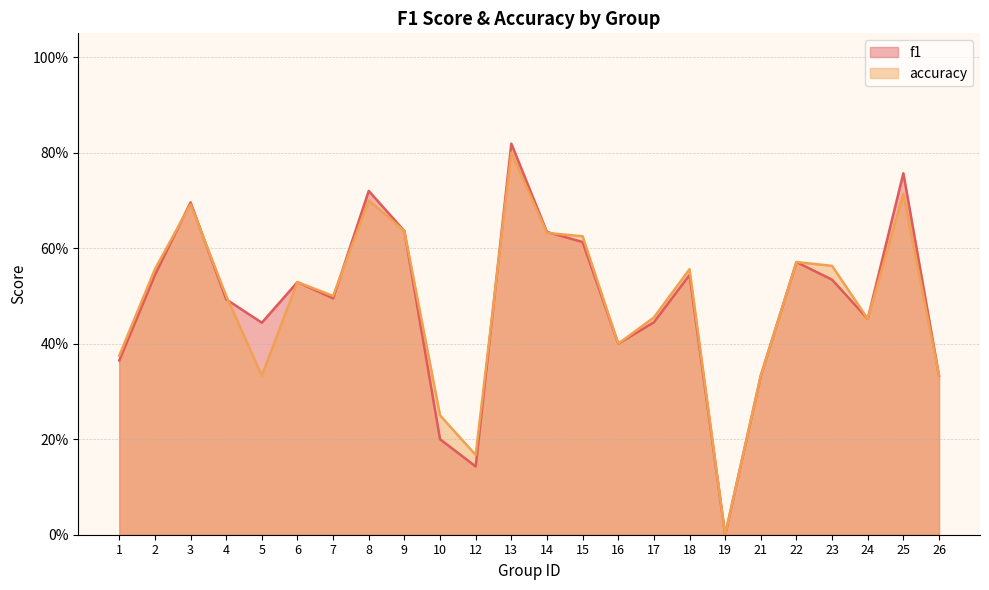

What is the sum of all accuracy values?

11.7